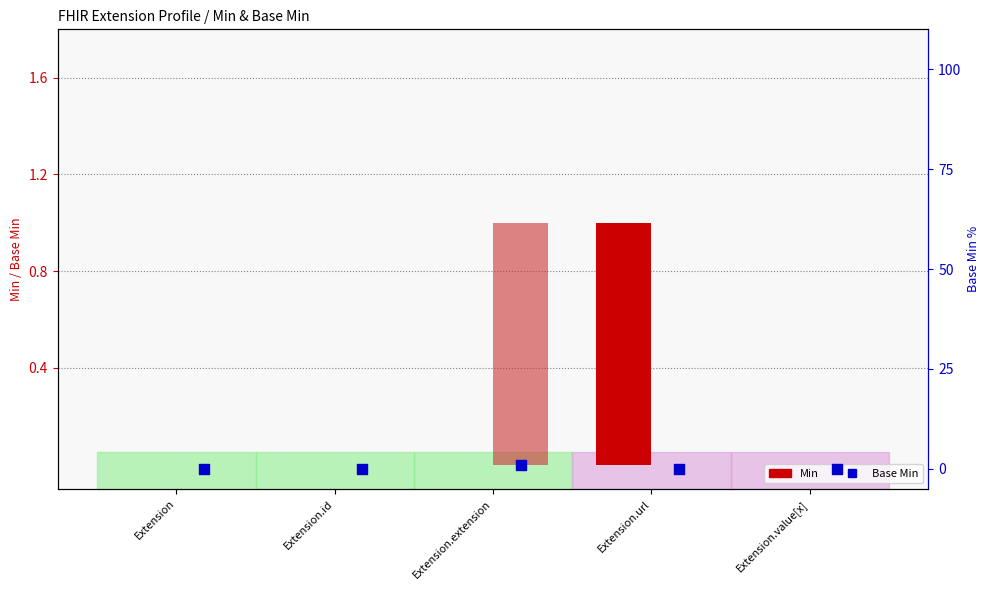

Which series contains the highest Y value?

Min